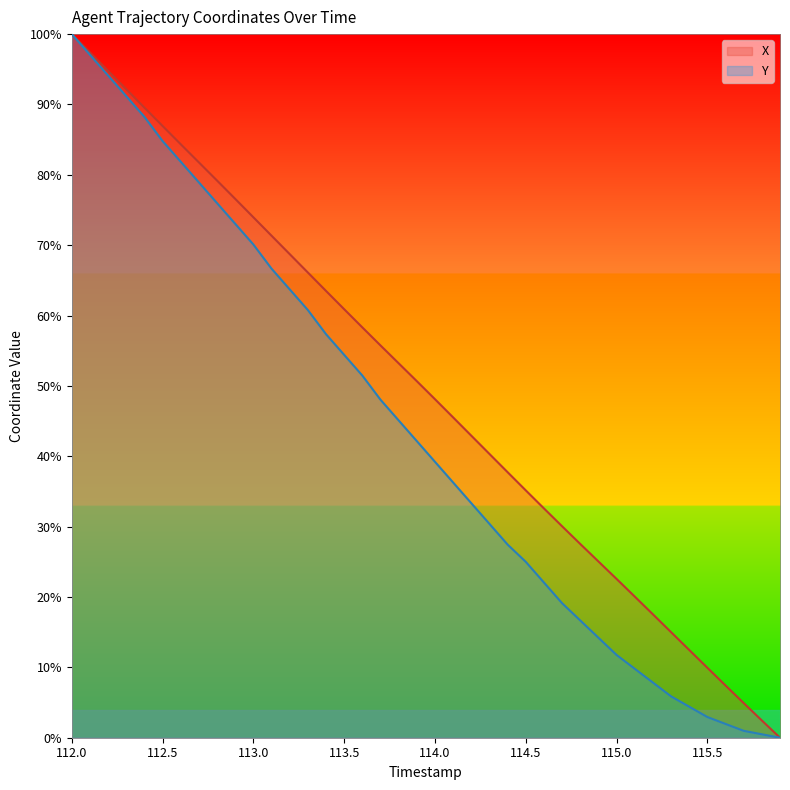

What is the label of the 10th point from the right?

115.0